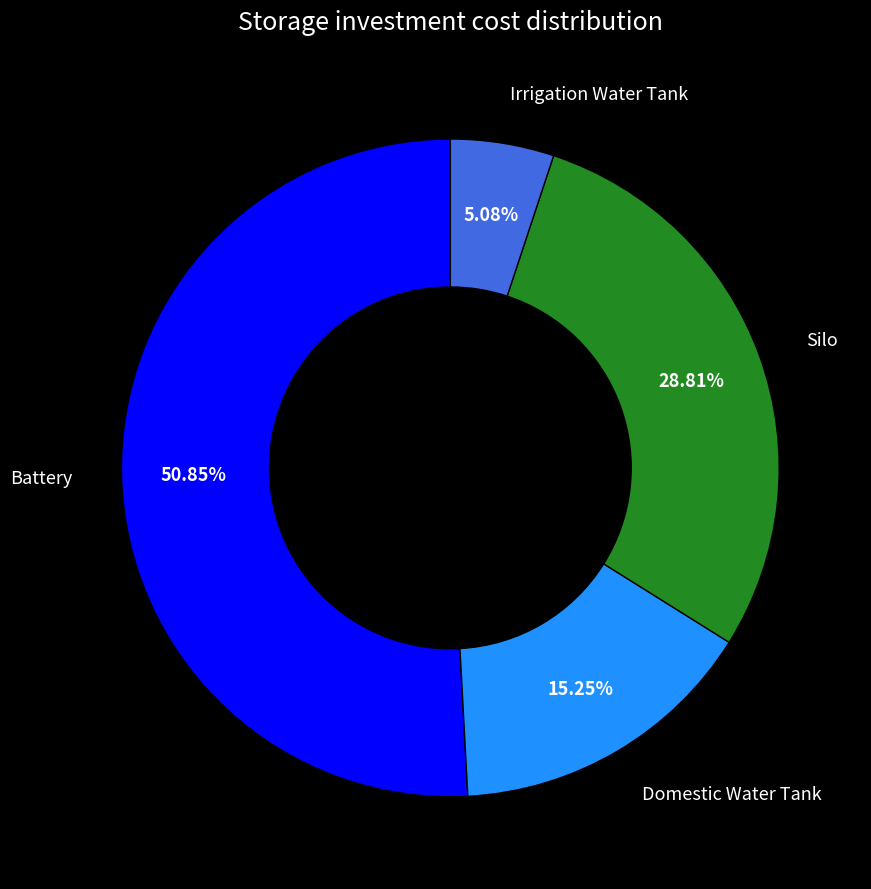

Count the number of slices in the pie.

4